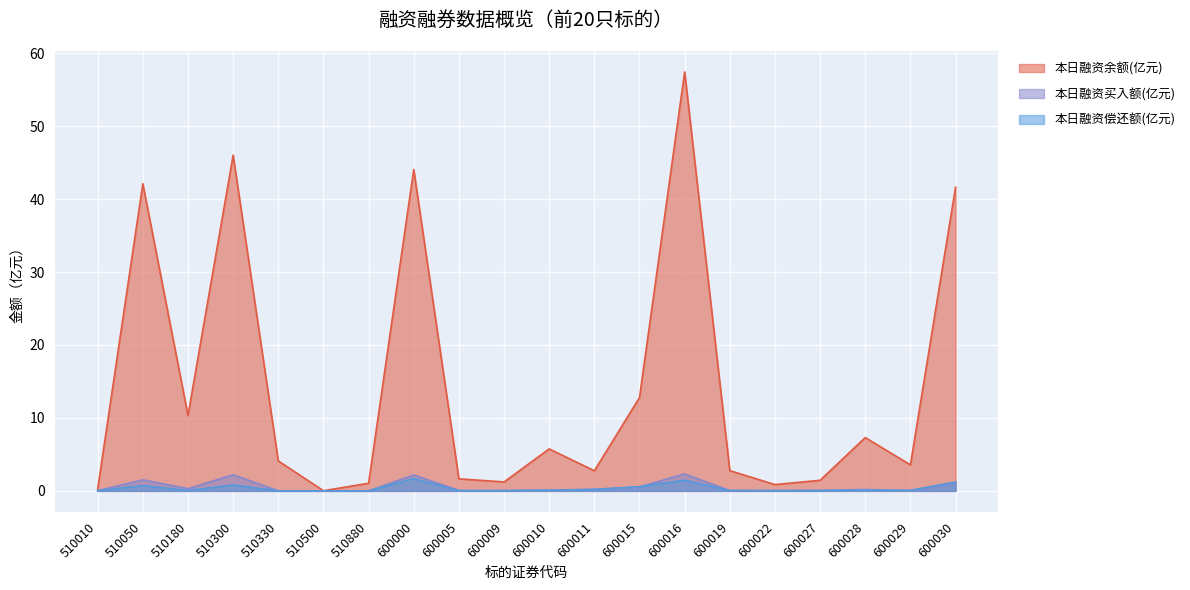

Between 600009 and 600011, which is larger?

600011